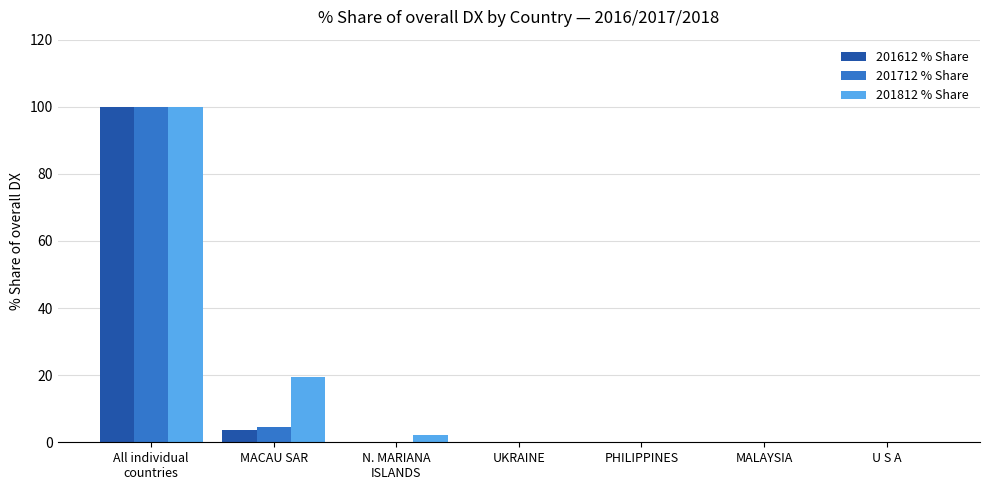

Is it true that 201612 % Share equals 63.3 at PHILIPPINES?

False